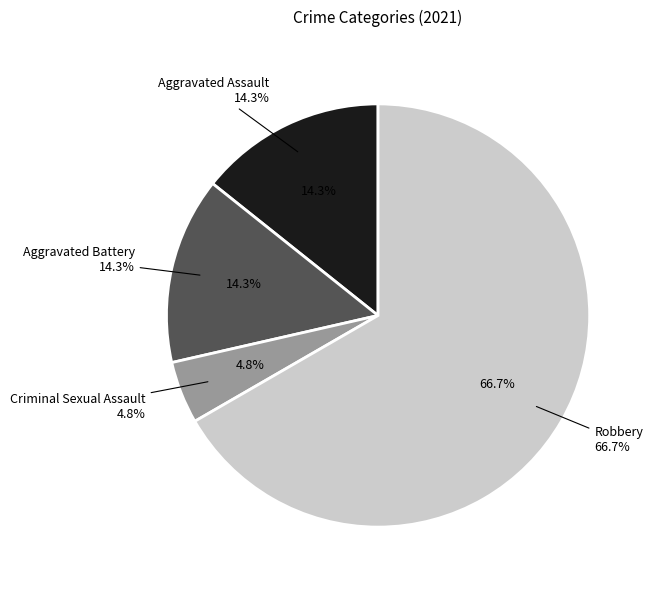

To the nearest percent, what portion does Aggravated Battery represent?

14%